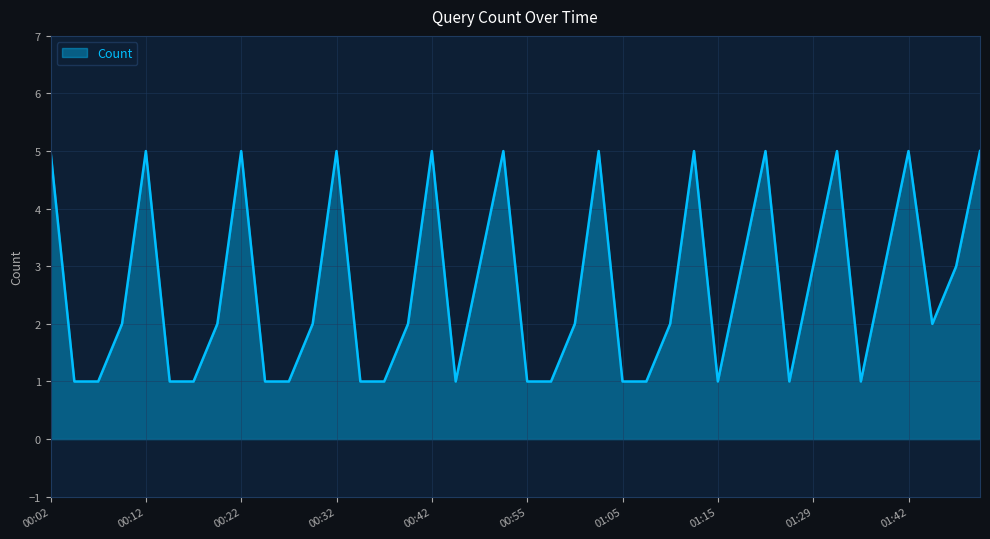

What is the greatest value displayed?

5